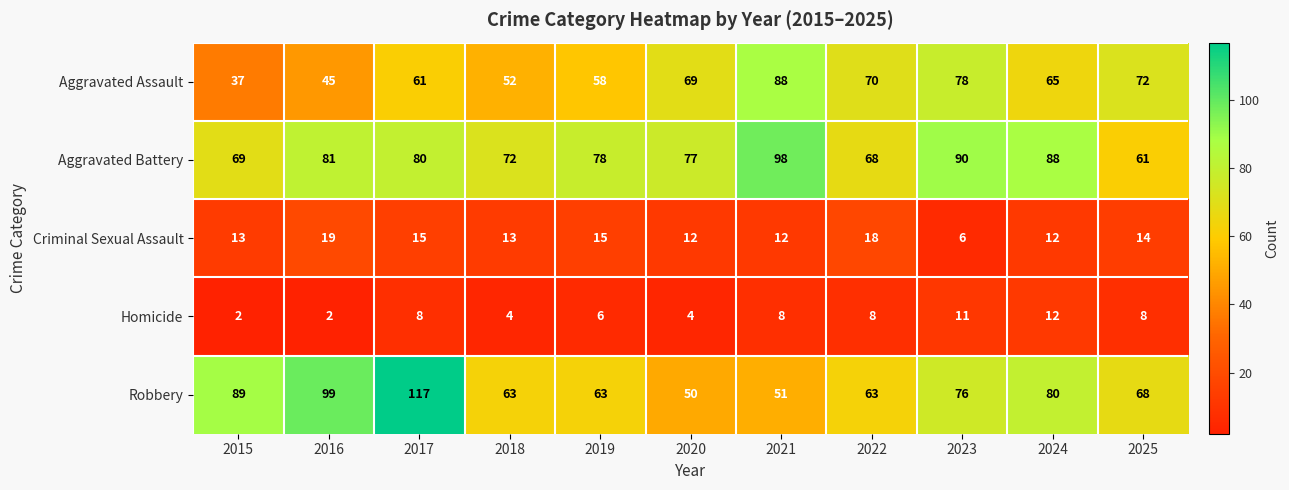

What is the total value across all series at 2018?

204